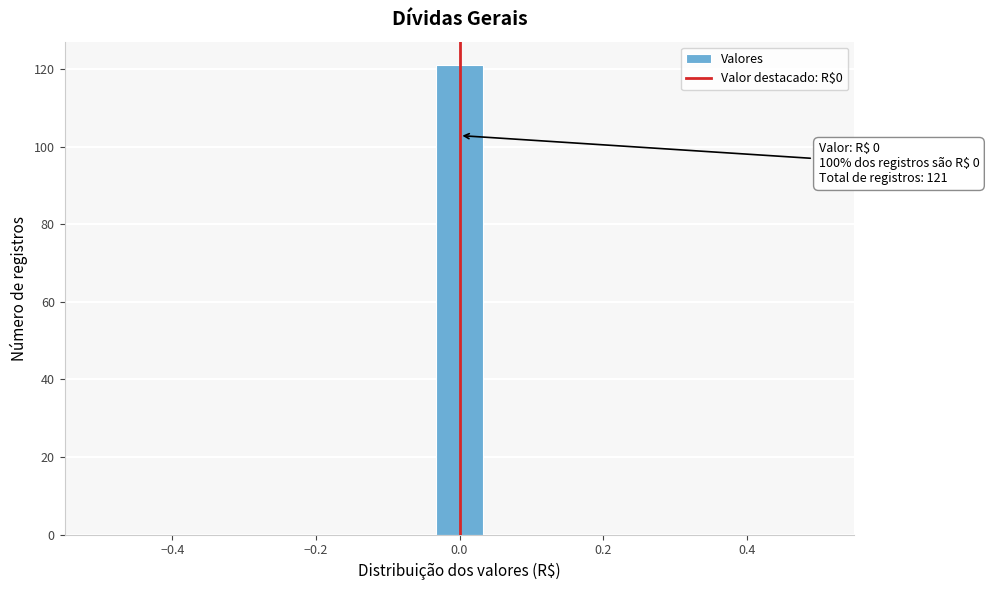

Around what value on the x-axis is the tallest bar? Give the approximate position of its centre, as read against the axis.

0.00